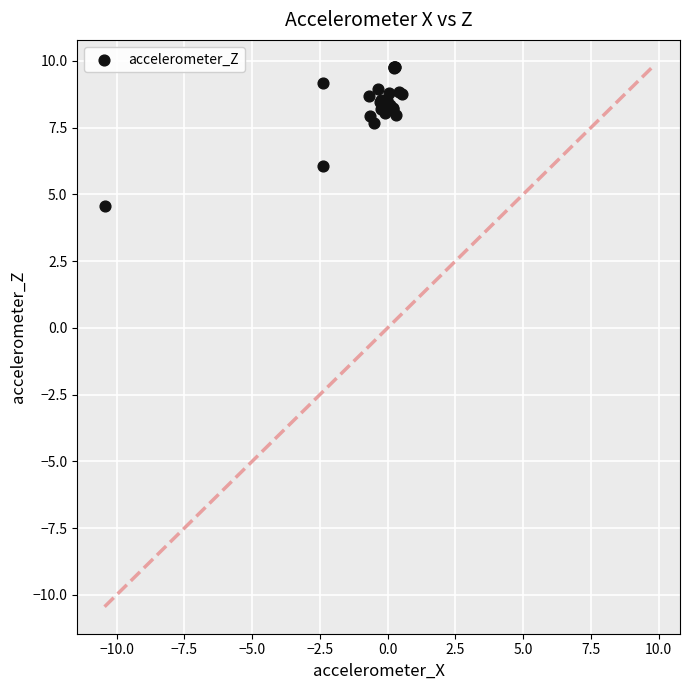

What Y value in the scatter plot is closest to 7?

7.7